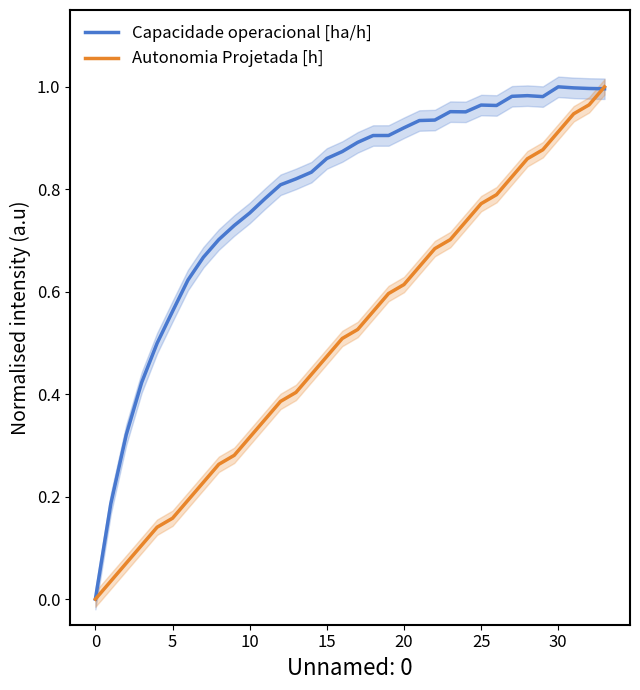

What is the total value across all series at 31?

1.9